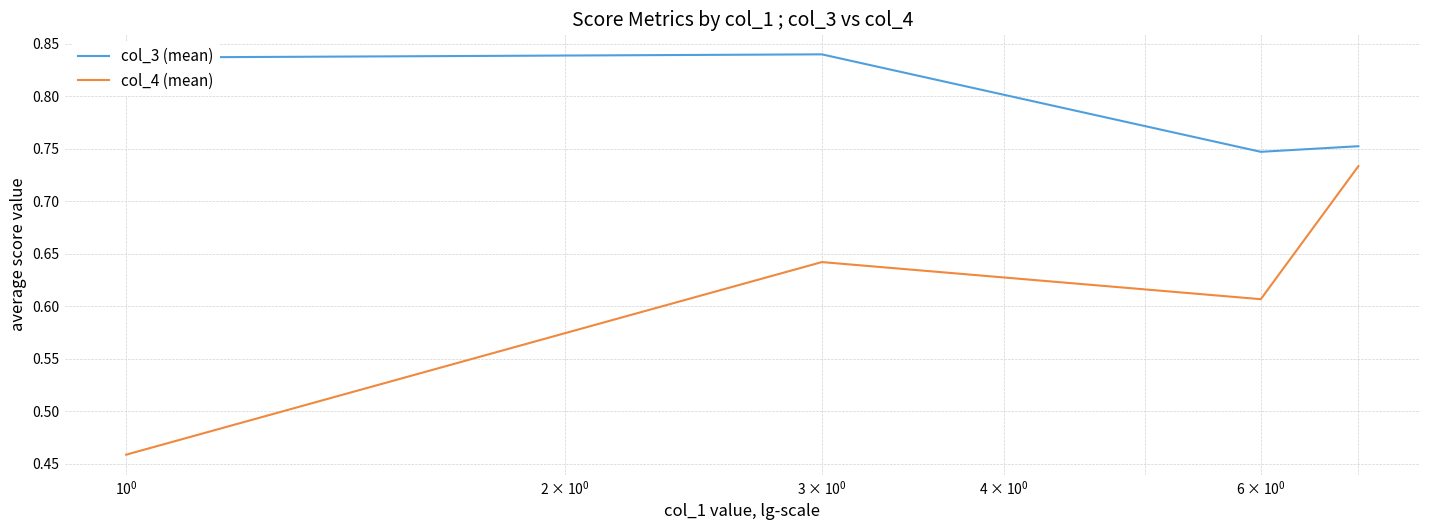

What is the sum of all col_3 (mean) values?

3.2